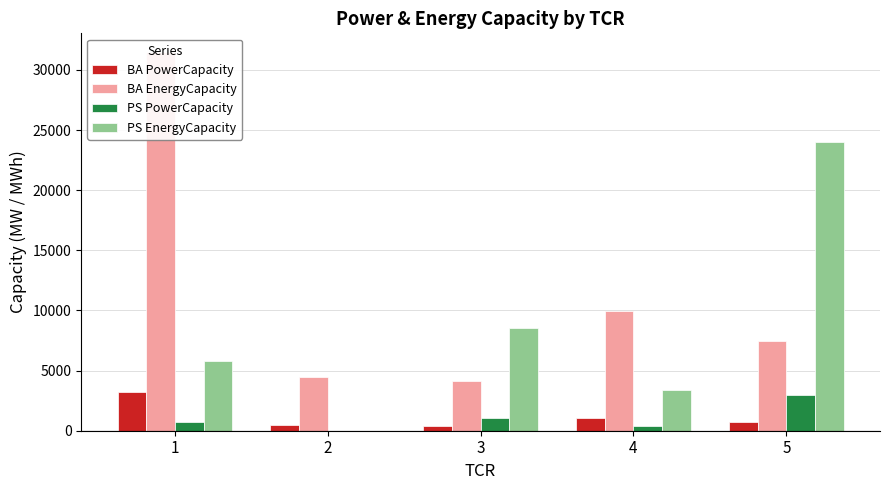

What is the sum of the BA PowerCapacity values at 5 and 3?

1158.7